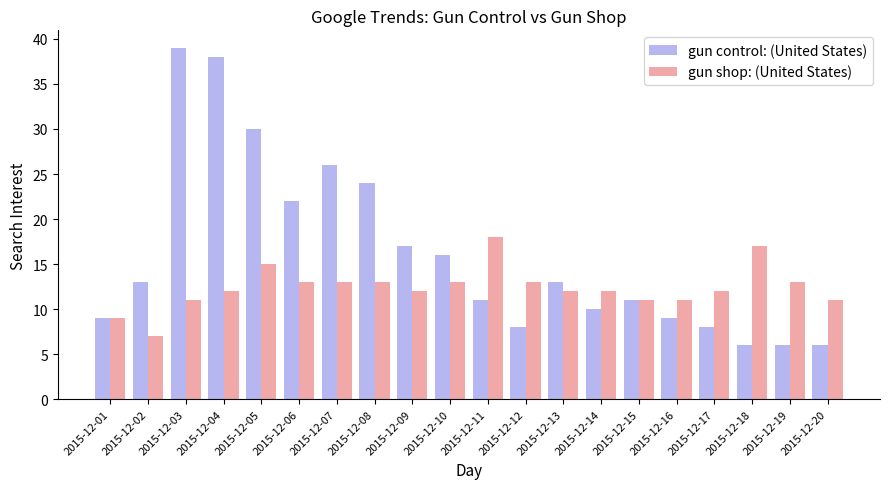

What is the value of the gun control: (United States) bar at the 14th from the left?

10